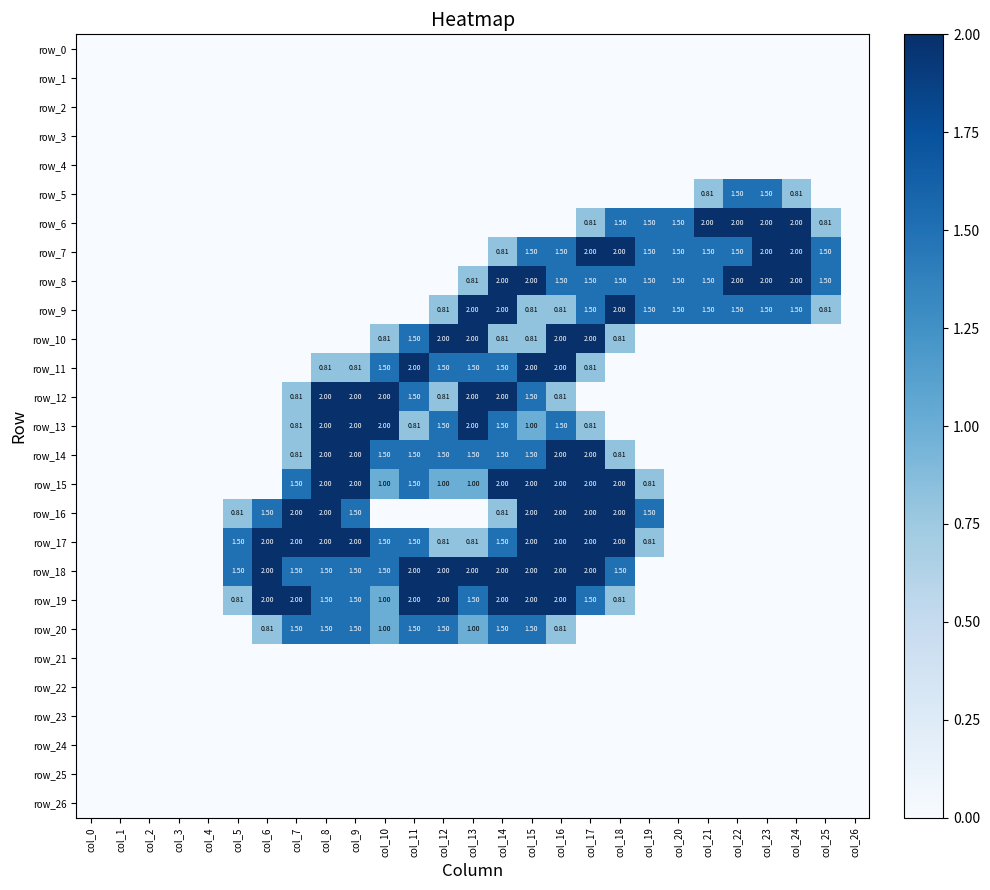

How many row_17 values are between 0 and 2?

27